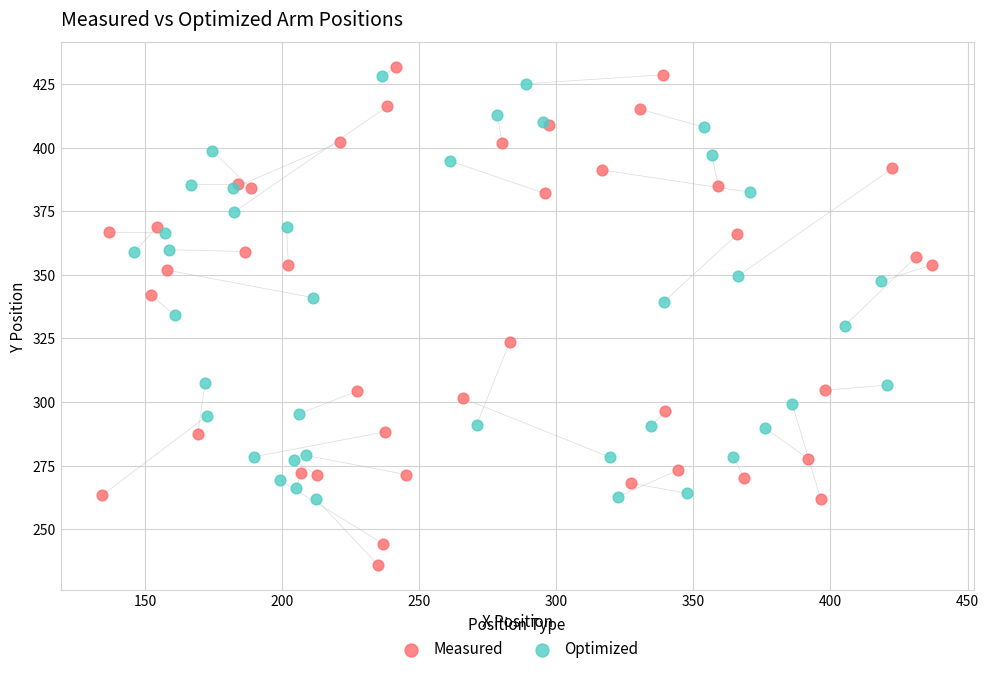

What are all the series names shown in the legend?

Measured, Optimized